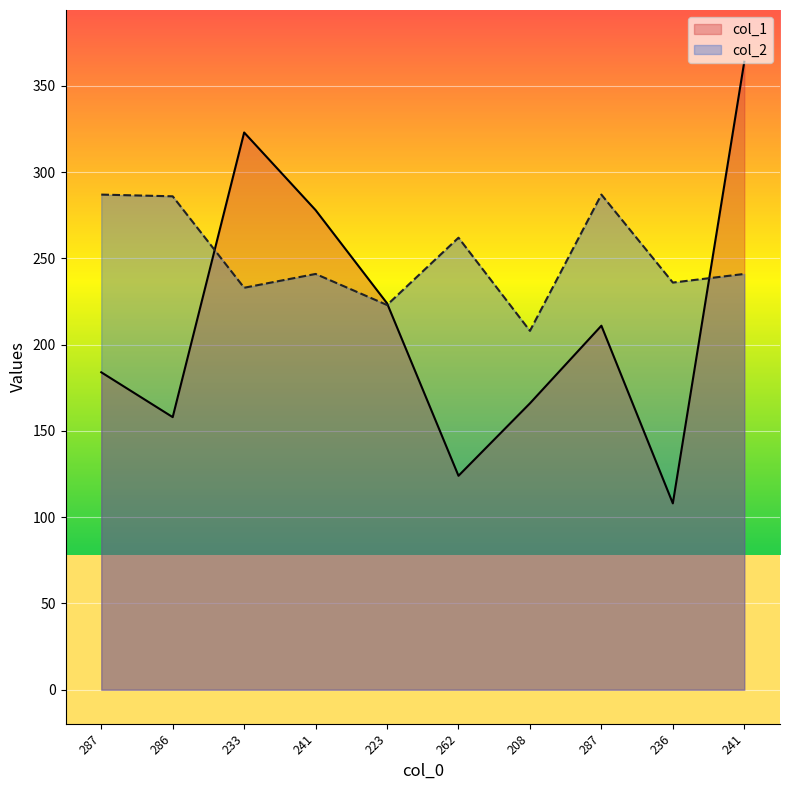

How many data points in col_2 are less than 241?

4